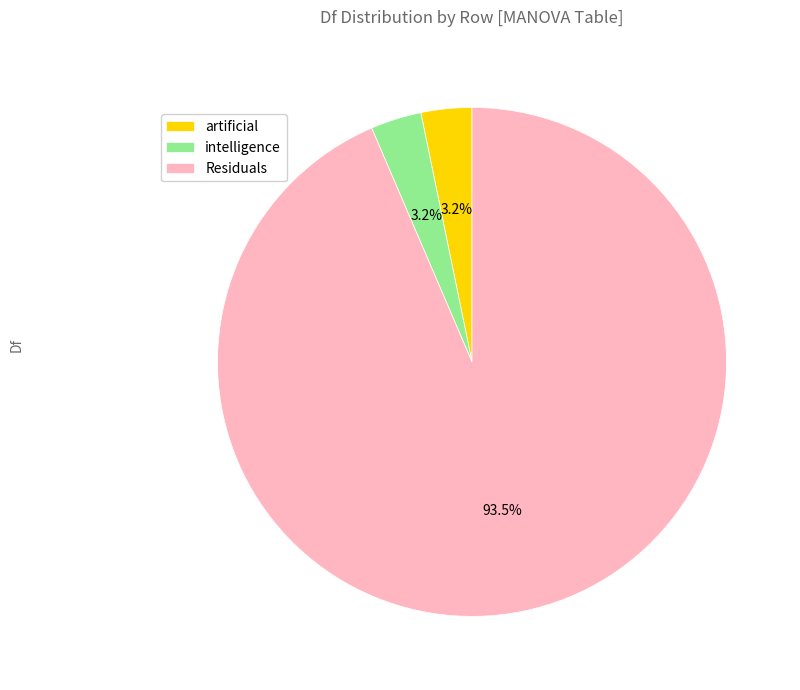

Which category accounts for the majority?

Residuals